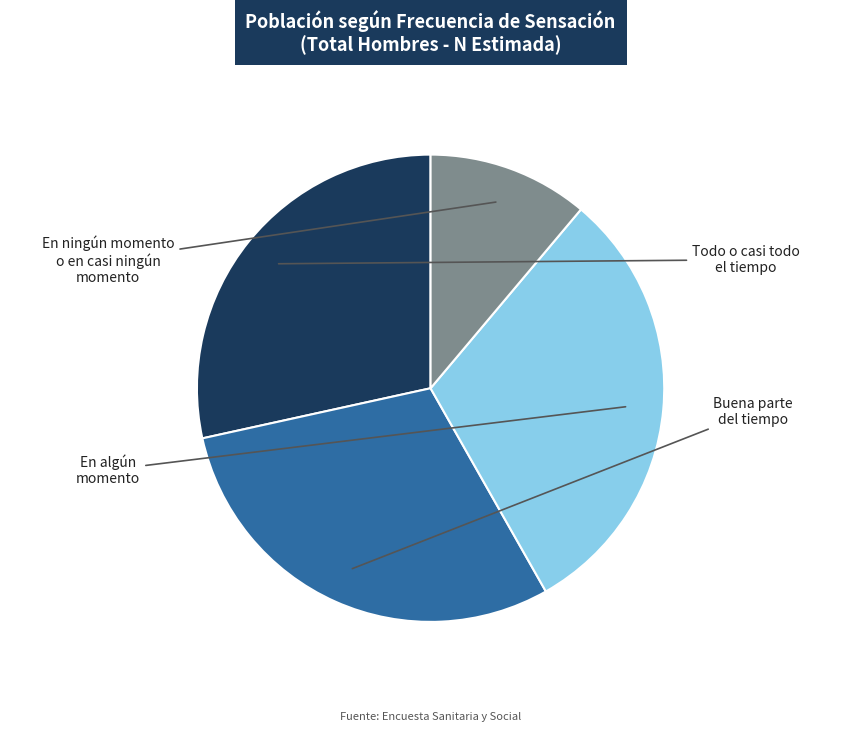

Is there any slice that represents more than half of the pie?

No